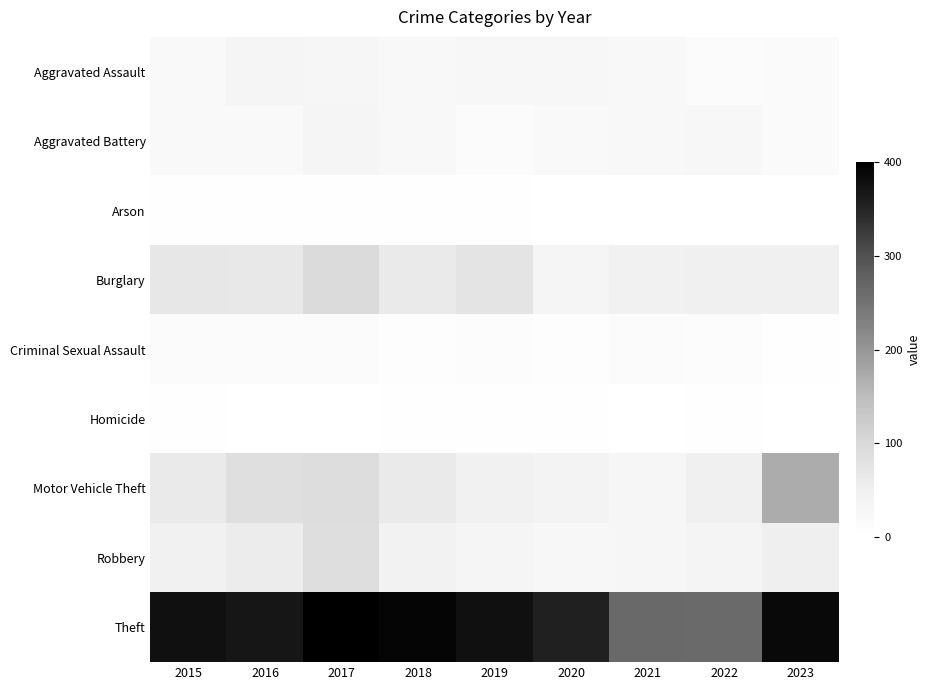

Reading right to left, what are all the values shown in this chart?

Aggravated Assault: 2023=15	2022=14	2021=22	2020=24	2019=27	2018=21	2017=29	2016=32	2015=18
Aggravated Battery: 2023=17	2022=26	2021=23	2020=19	2019=14	2018=23	2017=33	2016=20	2015=19
Arson: 2023=0	2022=1	2021=1	2020=1	2019=4	2018=3	2017=3	2016=4	2015=3
Burglary: 2023=49	2022=49	2021=45	2020=33	2019=76	2018=62	2017=95	2016=66	2015=68
Criminal Sexual Assault: 2023=3	2022=8	2021=11	2020=6	2019=9	2018=7	2017=13	2016=12	2015=13
Homicide: 2023=0	2022=2	2021=1	2020=2	2019=2	2018=3	2017=1	2016=1	2015=2
Motor Vehicle Theft: 2023=171	2022=49	2021=29	2020=39	2019=45	2018=63	2017=92	2016=86	2015=64
Robbery: 2023=53	2022=36	2021=30	2020=27	2019=34	2018=41	2017=88	2016=58	2015=45
Theft: 2023=386	2022=264	2021=265	2020=356	2019=378	2018=392	2017=400	2016=370	2015=377